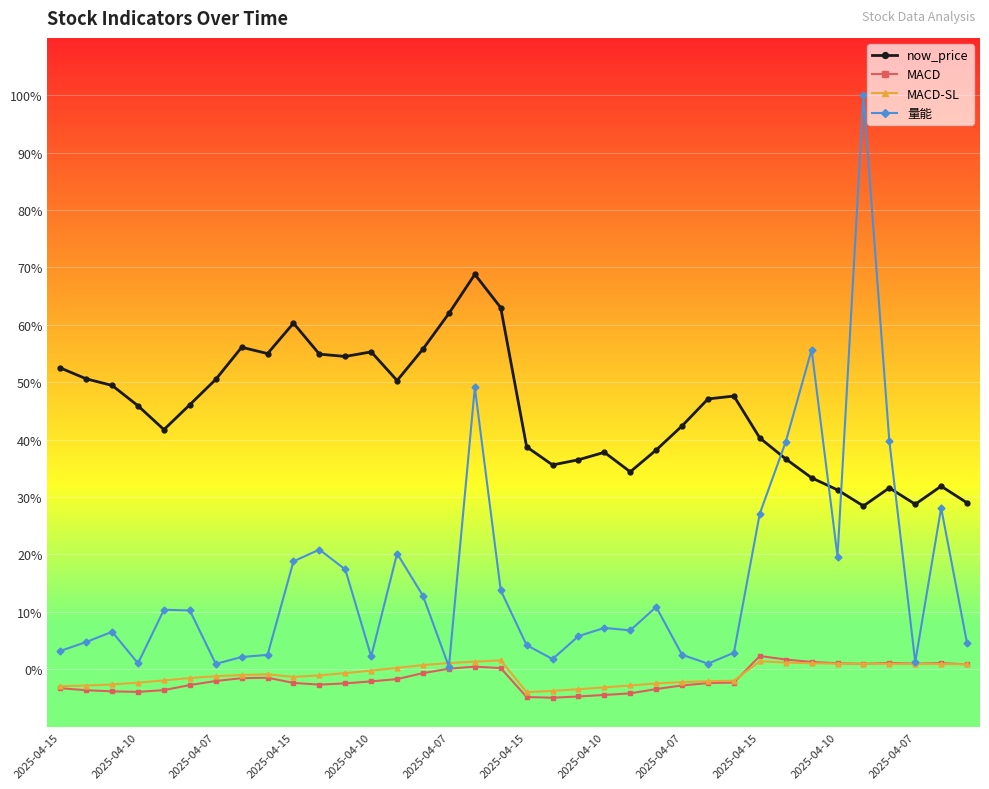

Which series has the widest spread of values?

量能